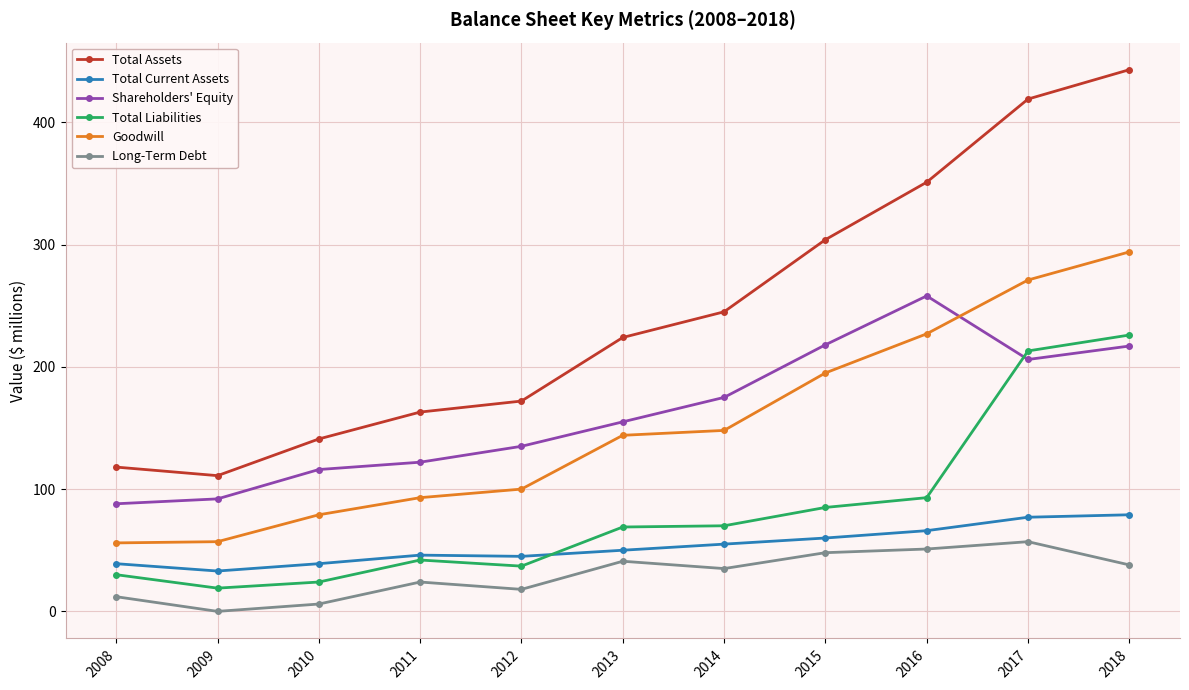

List the series in order of their peak value, lowest first.

Long-Term Debt, Total Current Assets, Total Liabilities, Shareholders' Equity, Goodwill, Total Assets